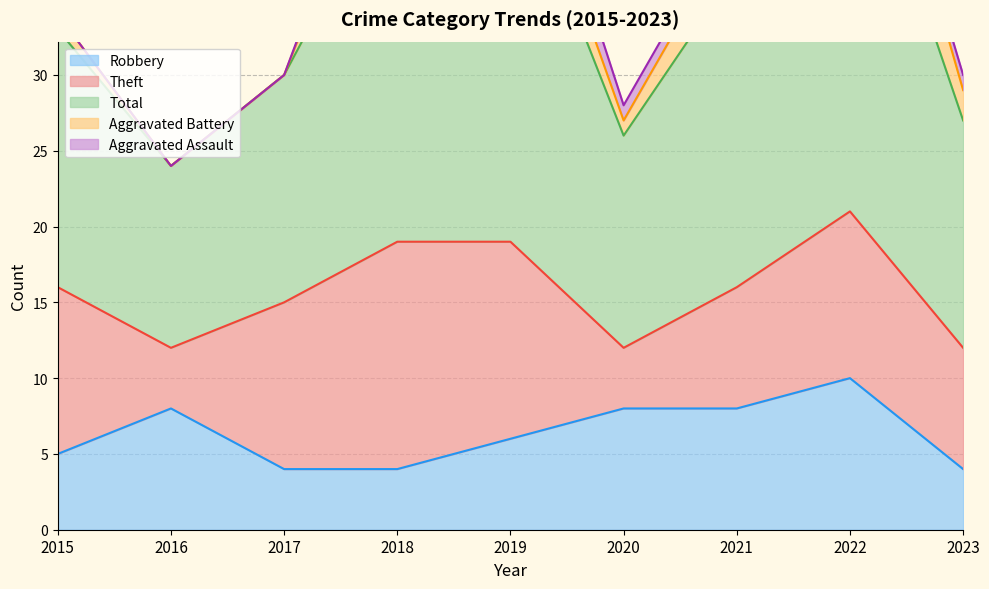

What is the value of the Total point at the 7th from the left?

21